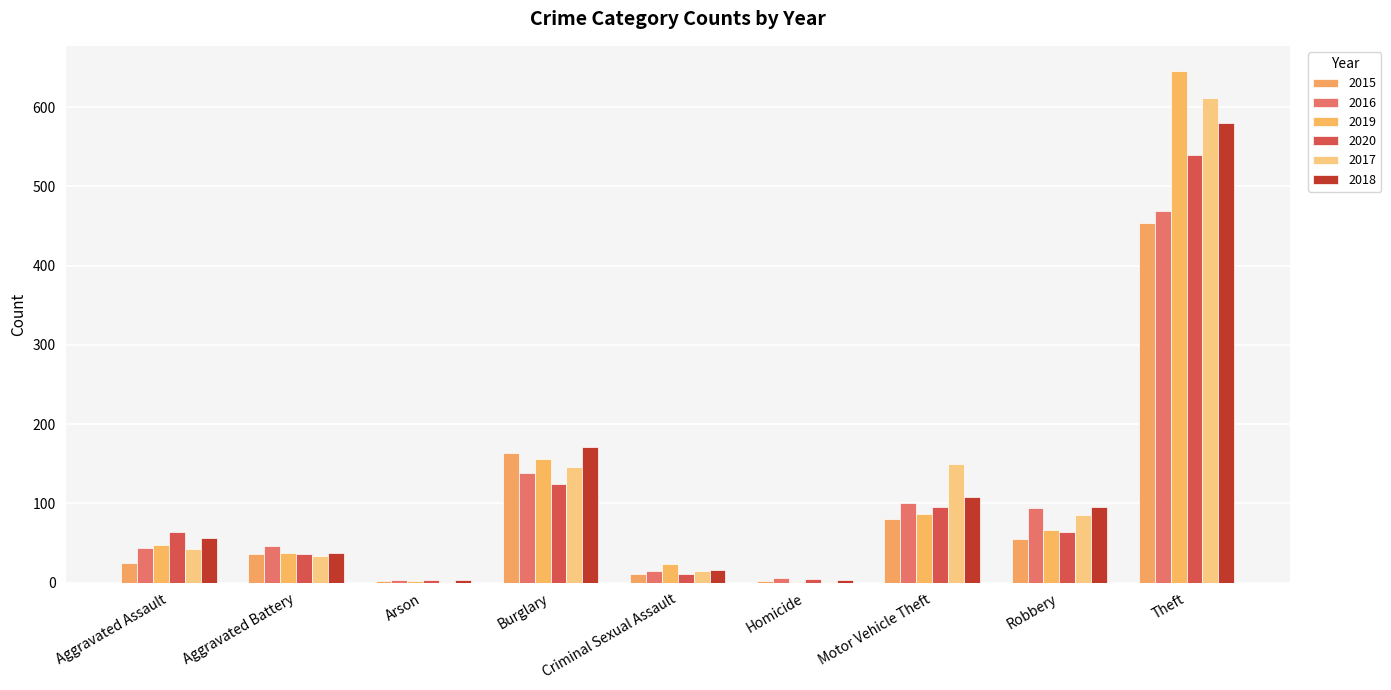

Is it true that 2020 equals 175 at Burglary?

False